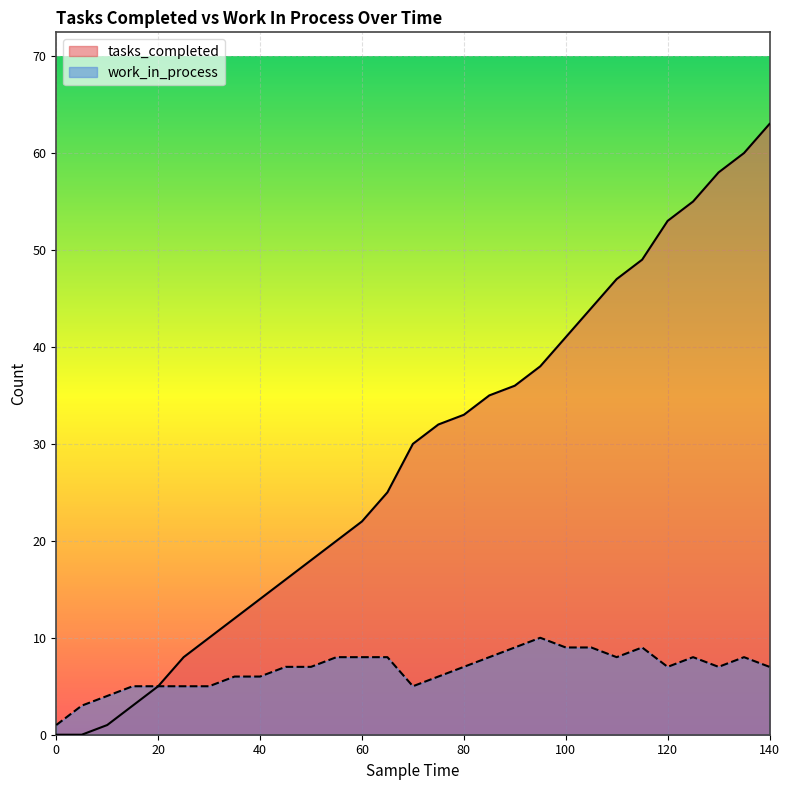

True or false: tasks_completed and work_in_process intersect in this chart.

False